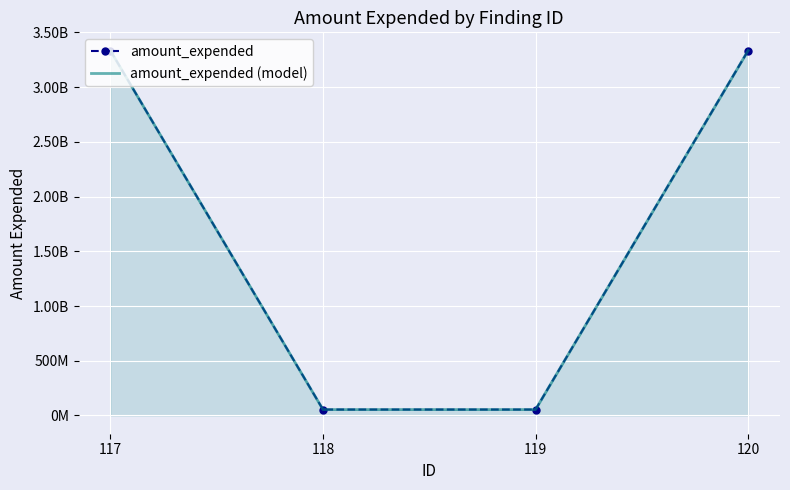

At which category is the sum across all series the highest?

117